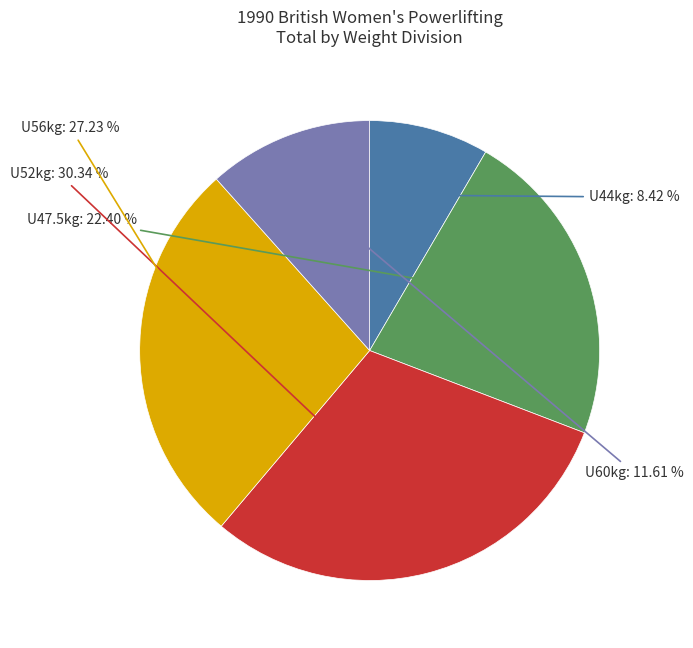

Is there any slice that represents more than half of the pie?

No